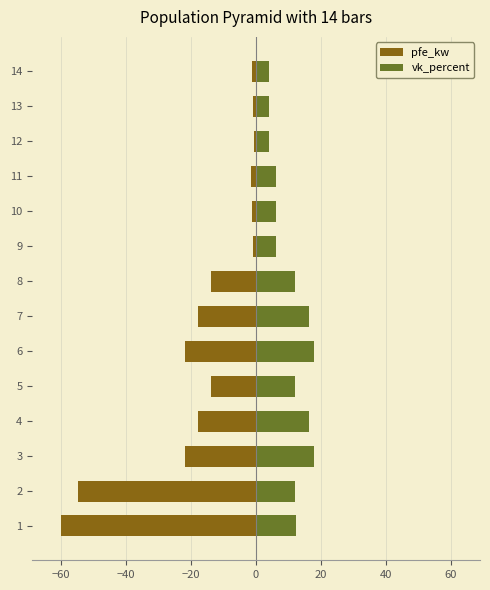

Does the chart contain stacked bars?

No